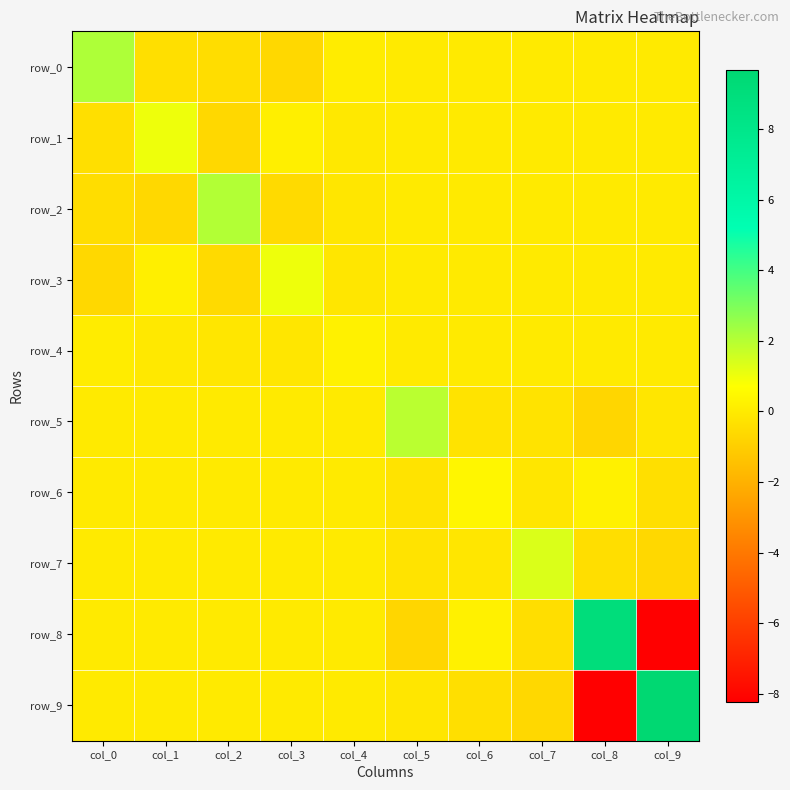

What is the spread (max minus min) of values at col_5?

2.6